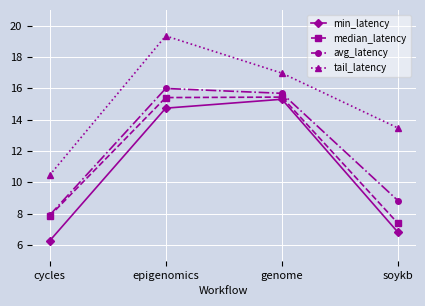

True or false: min_latency and avg_latency cross at least once.

False